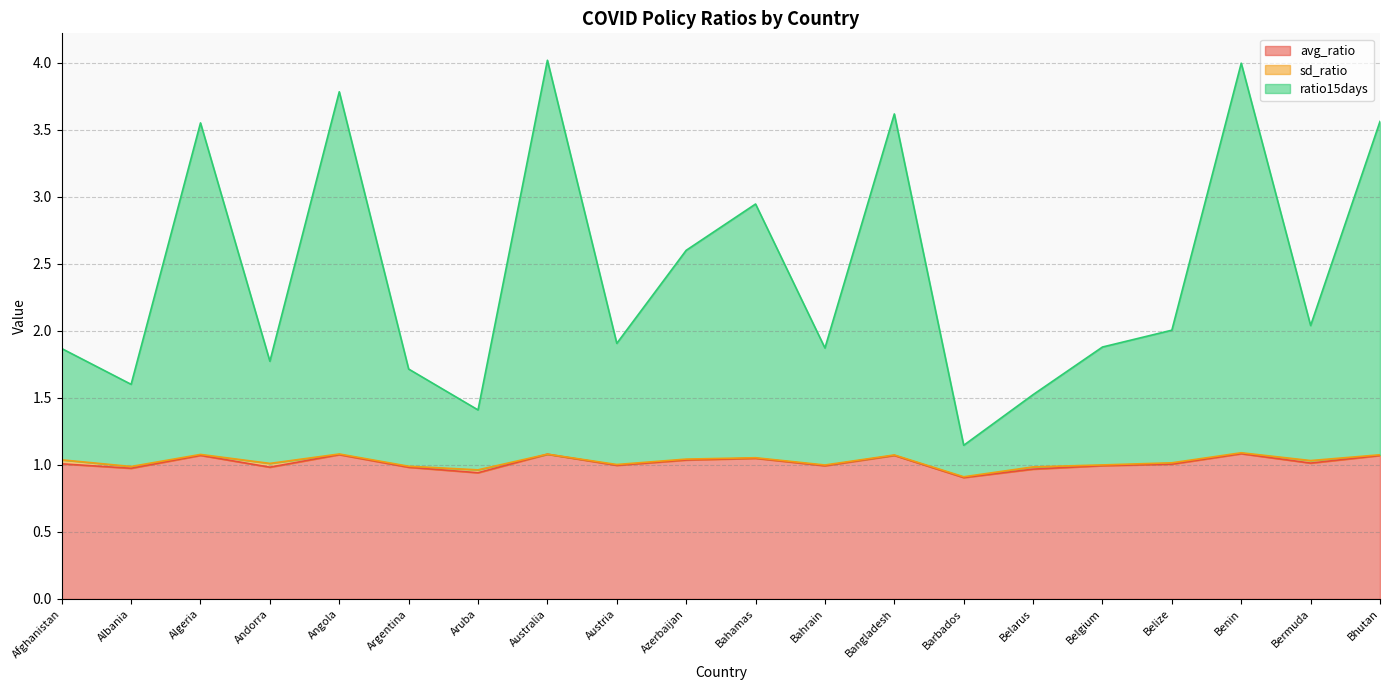

True or false: ratio15days has a value of 4.1 at Azerbaijan.

False